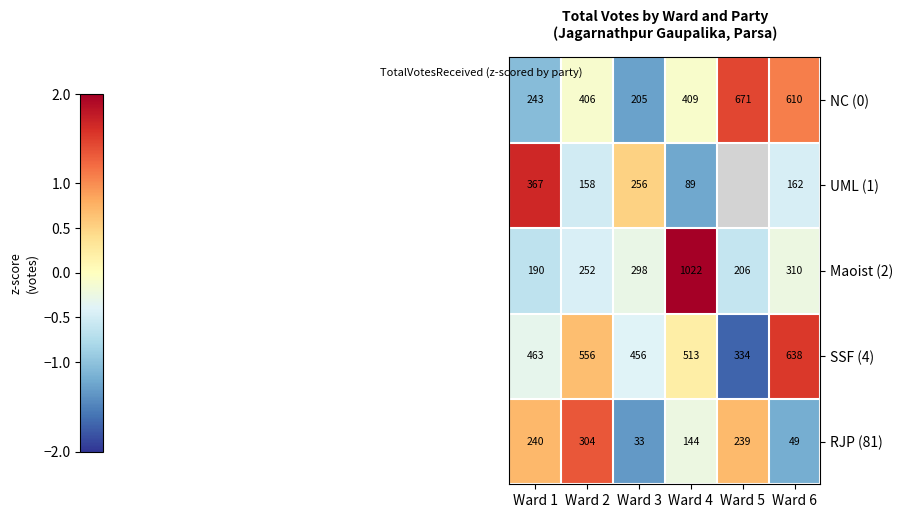

Which has a higher value, Ward 6 or Ward 1?

Ward 6